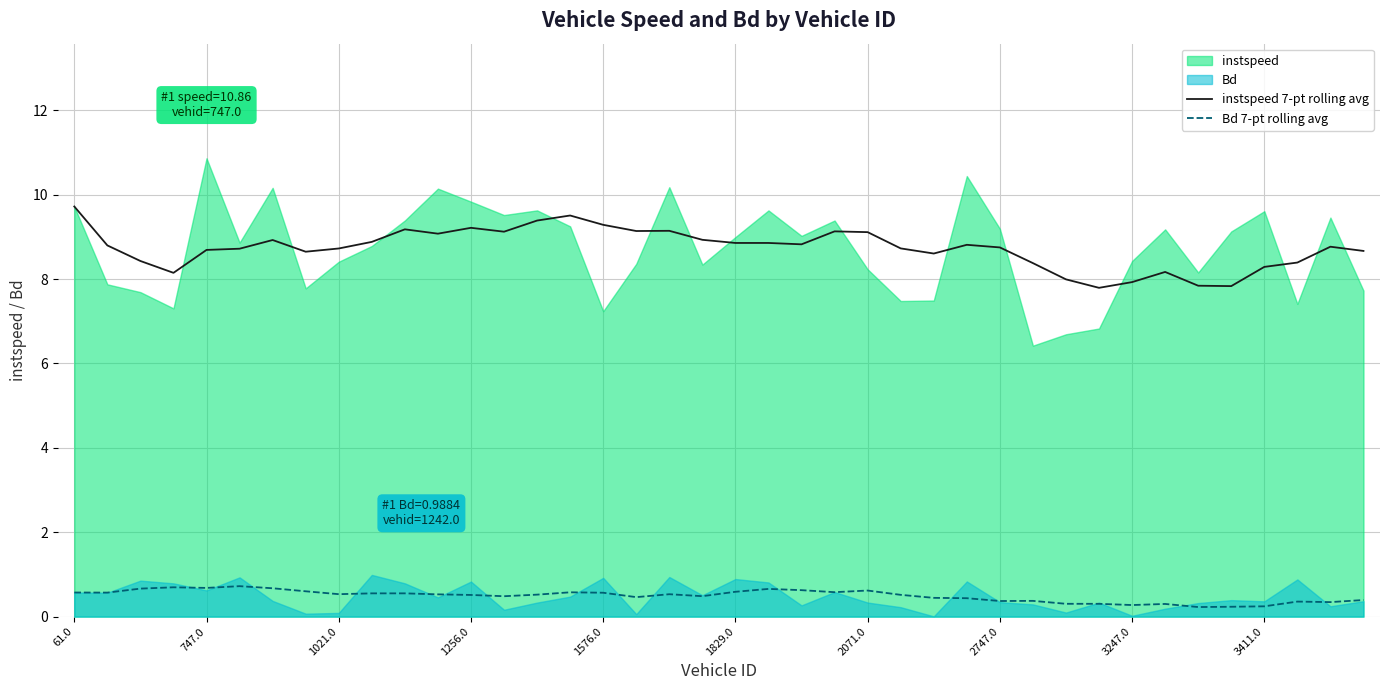

The instspeed 7-pt rolling avg series shows 9.1 at 2071.0. True or false?

True